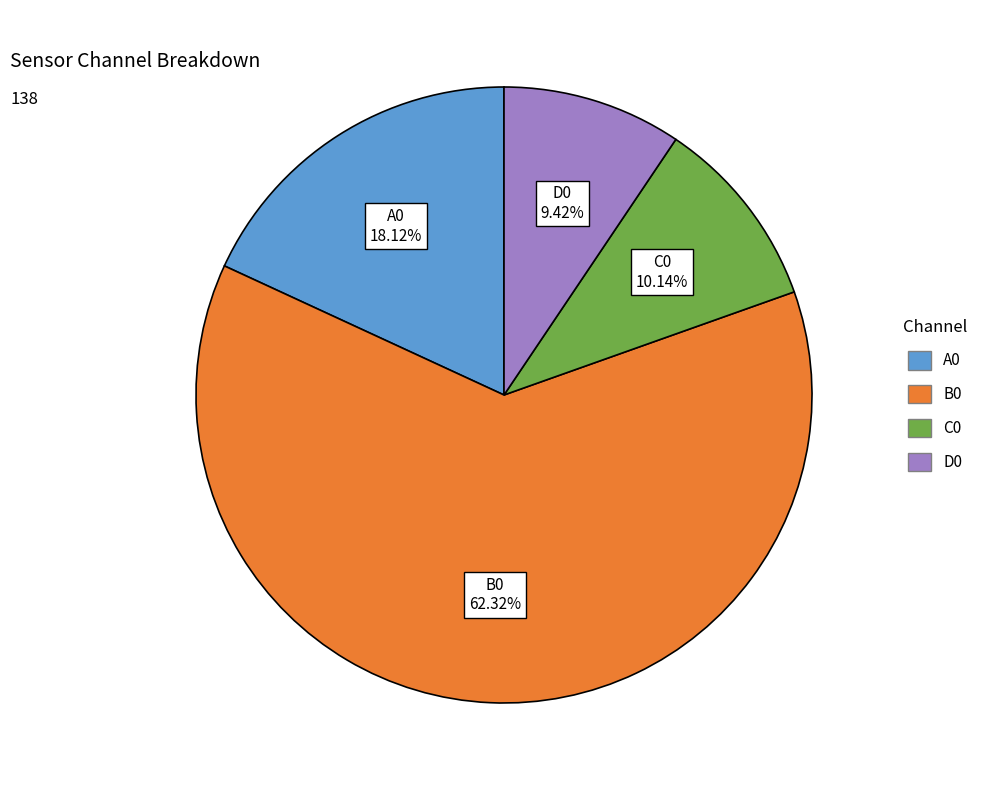

What percentage is the B0 slice, to the nearest percent?

62%